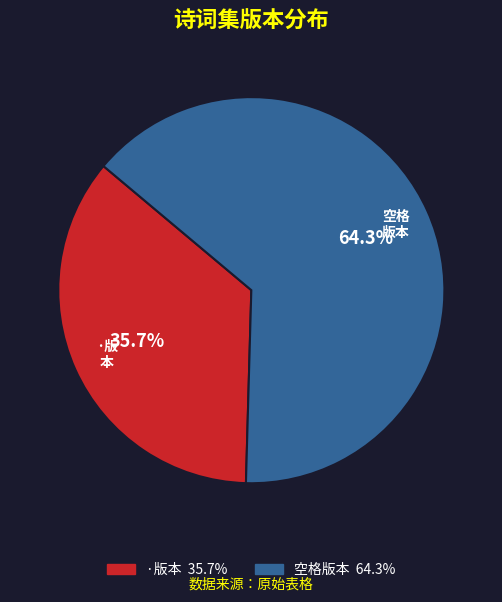

Is there any slice that represents more than half of the pie?

Yes